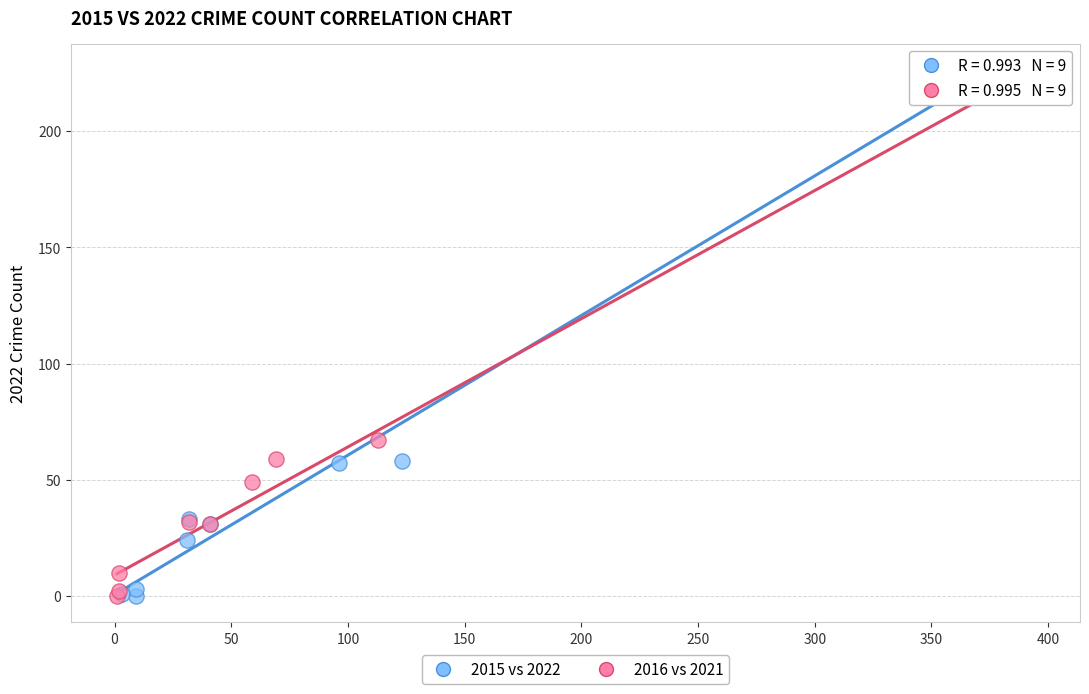

Which series has the widest spread of Y values?

2015 vs 2022